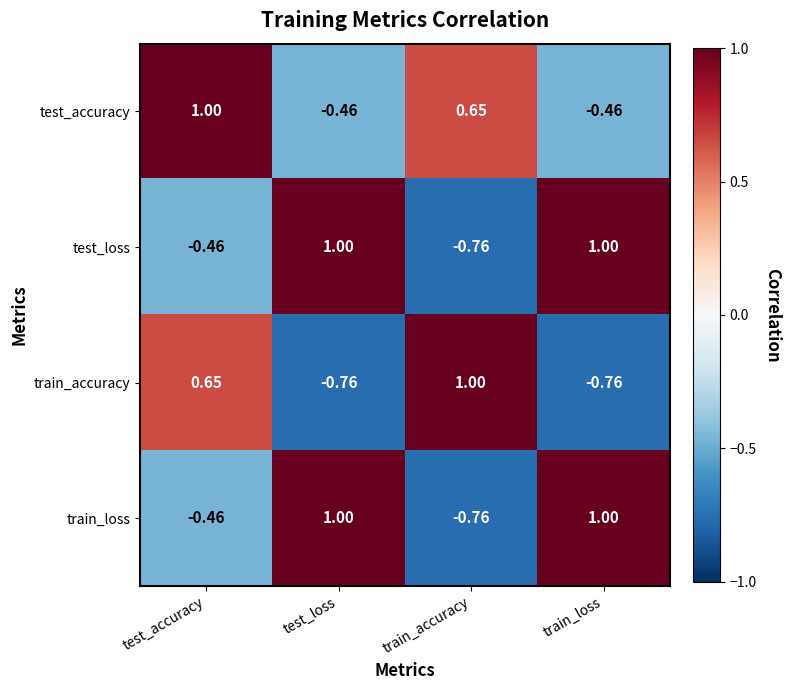

Where is test_loss nearest to the value 0?

test_accuracy